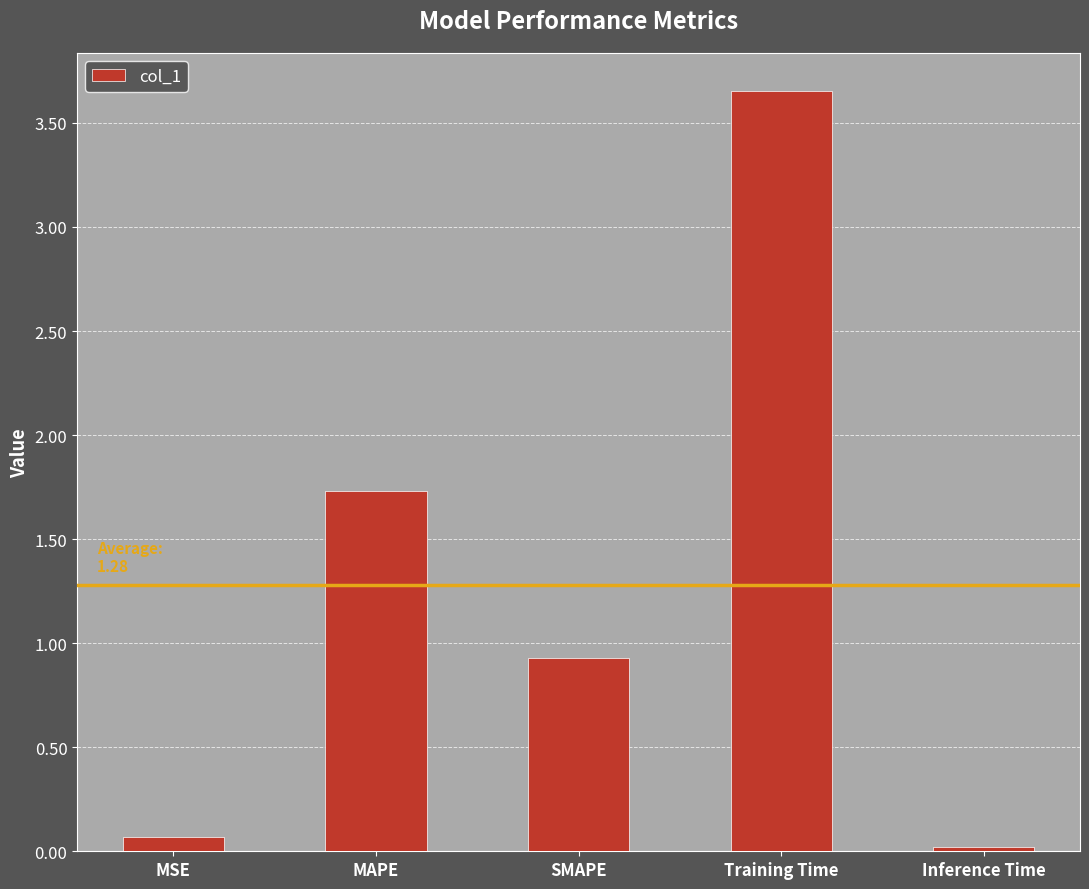

Which category has the highest value across all series?

Training Time